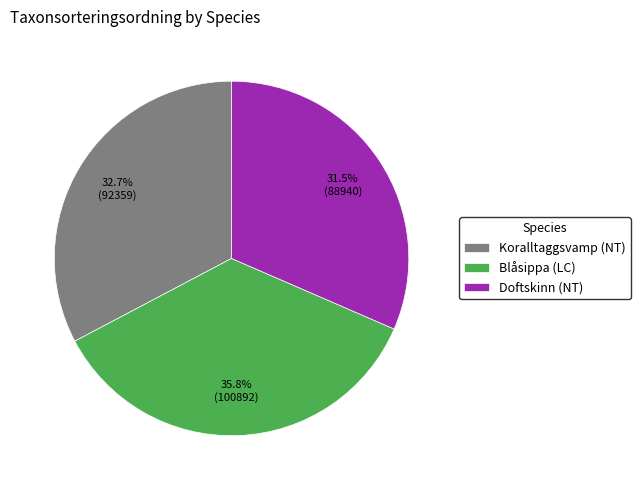

Which slice is the largest?

Blåsippa (LC)